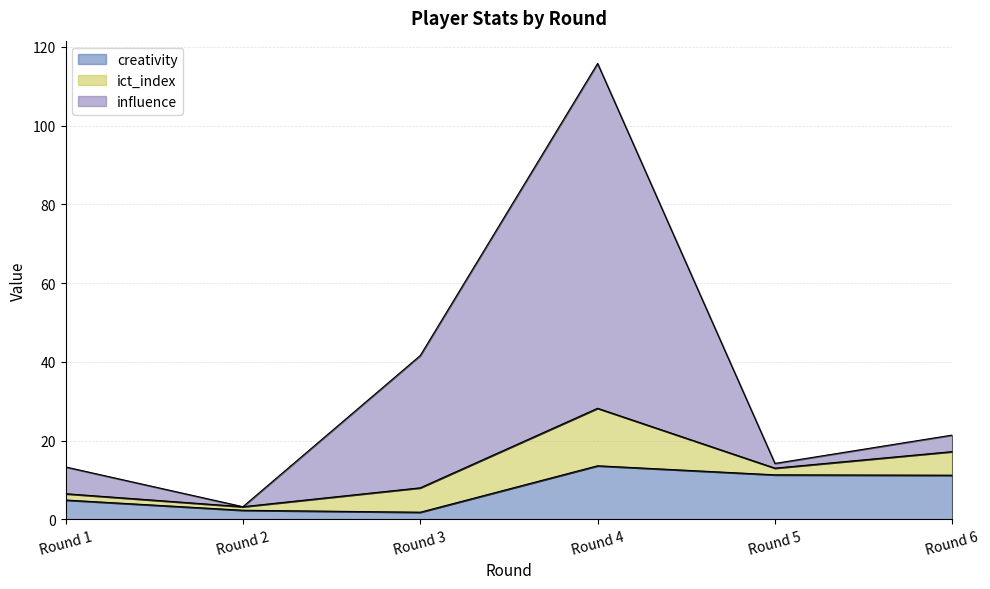

What is the value of the influence point at the 5th from the left?

14.2